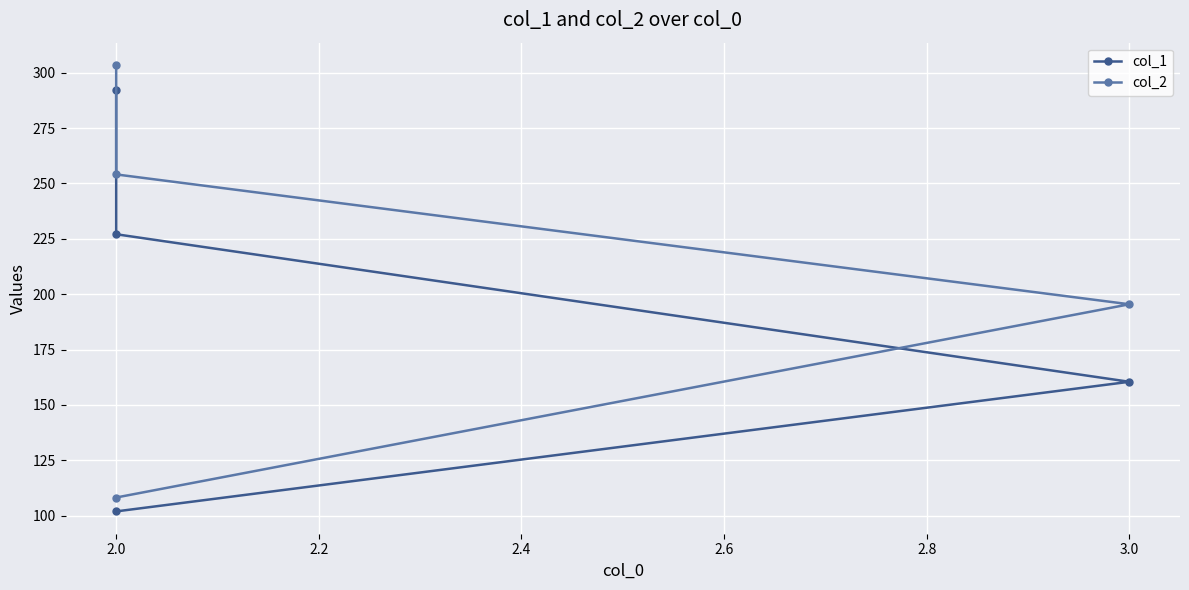

What is the average value of the col_2 series?

215.3